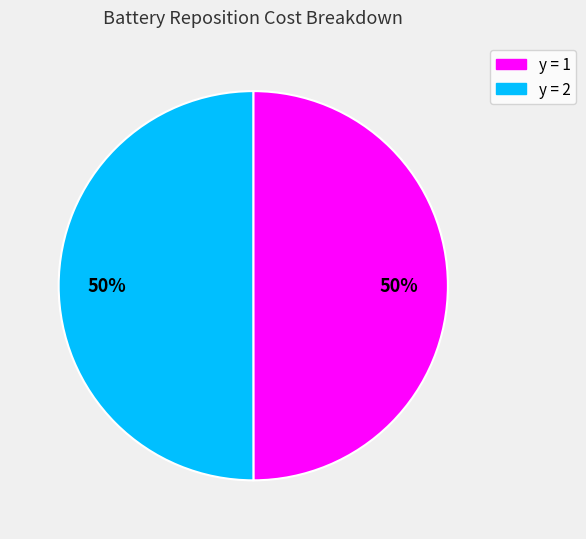

What is the ratio of the value at y = 2 to the value at y = 1?

1.0